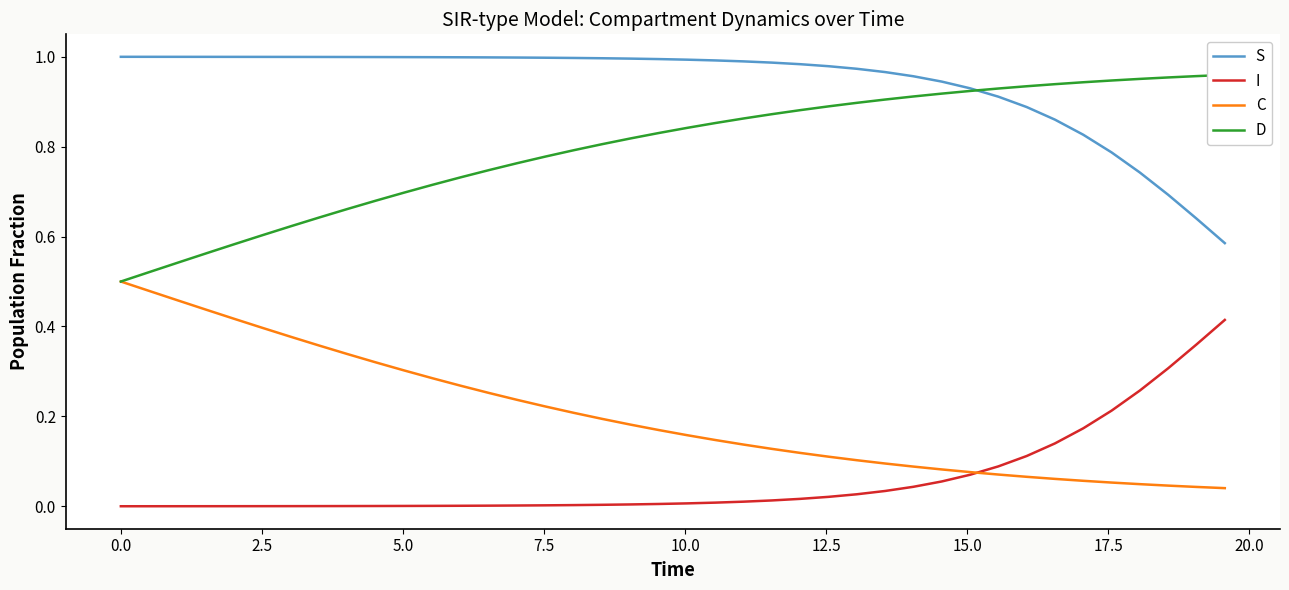

Which series ends up on top after the final intersection of D and S?

D